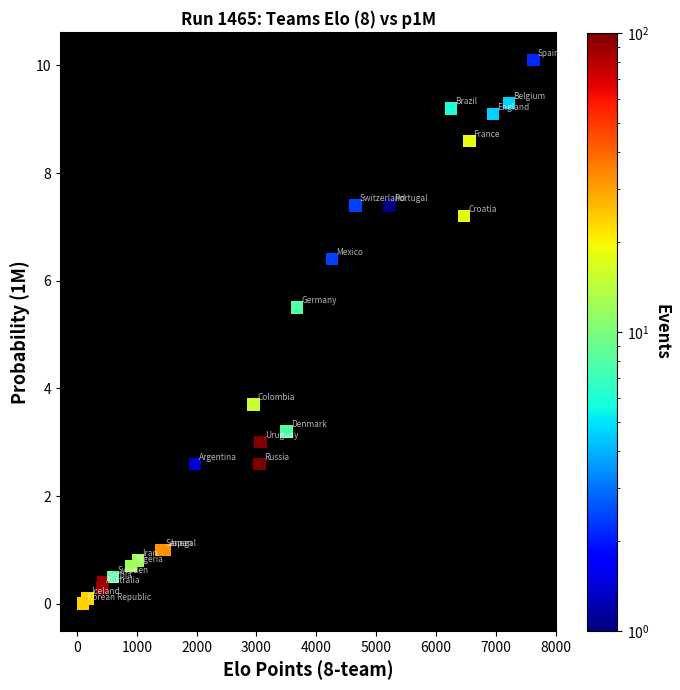

What Y value in the scatter plot is closest to 5?

5.5